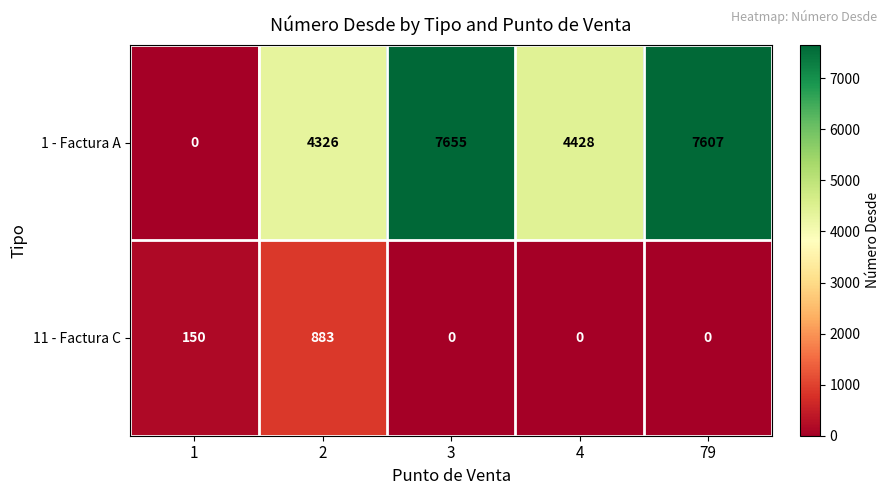

Reading right to left, list all the values displayed in this chart.

1 - Factura A: 79=7607	4=4428	3=7655	2=4326	1=0
11 - Factura C: 79=0	4=0	3=0	2=883	1=150